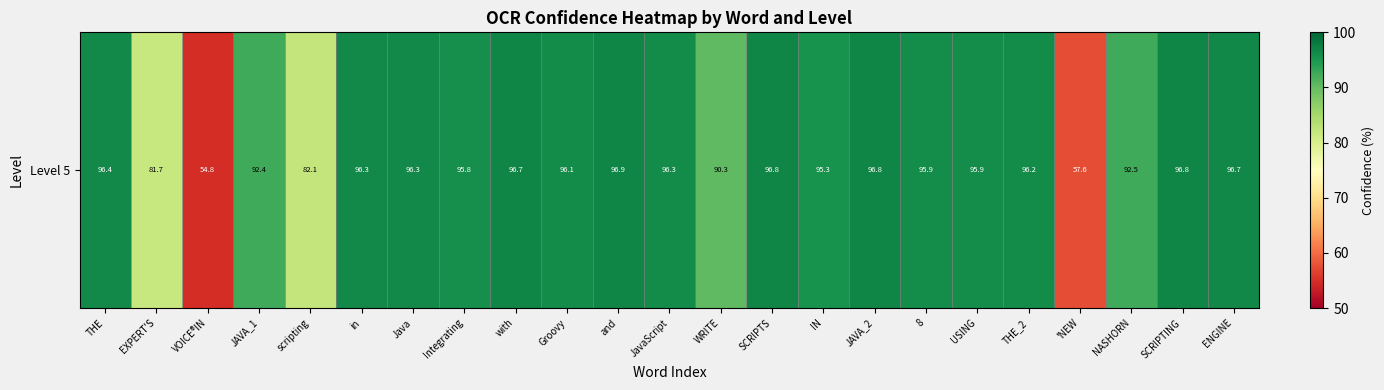

Approximately how many times larger is the value at scripting compared to 'NEW?

1.4